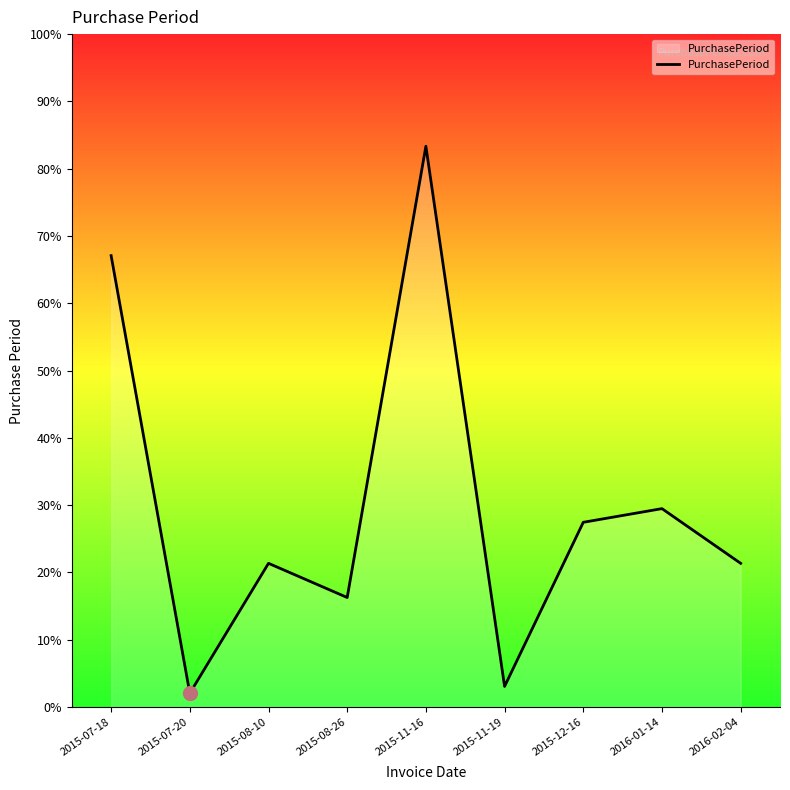

Approximately how many times larger is the value at 2016-01-14 compared to 2015-11-19?

9.7